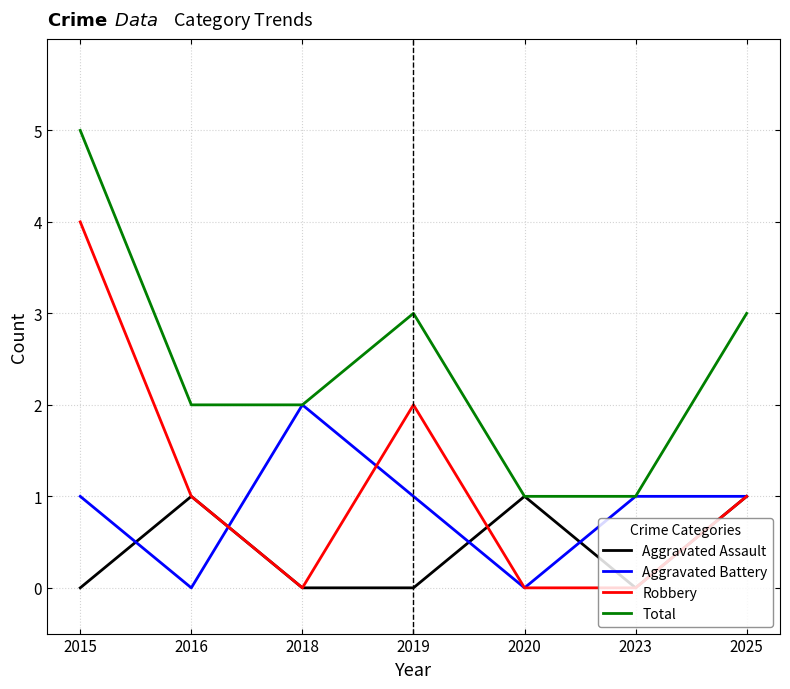

True or false: Robbery and Total cross at least once.

False